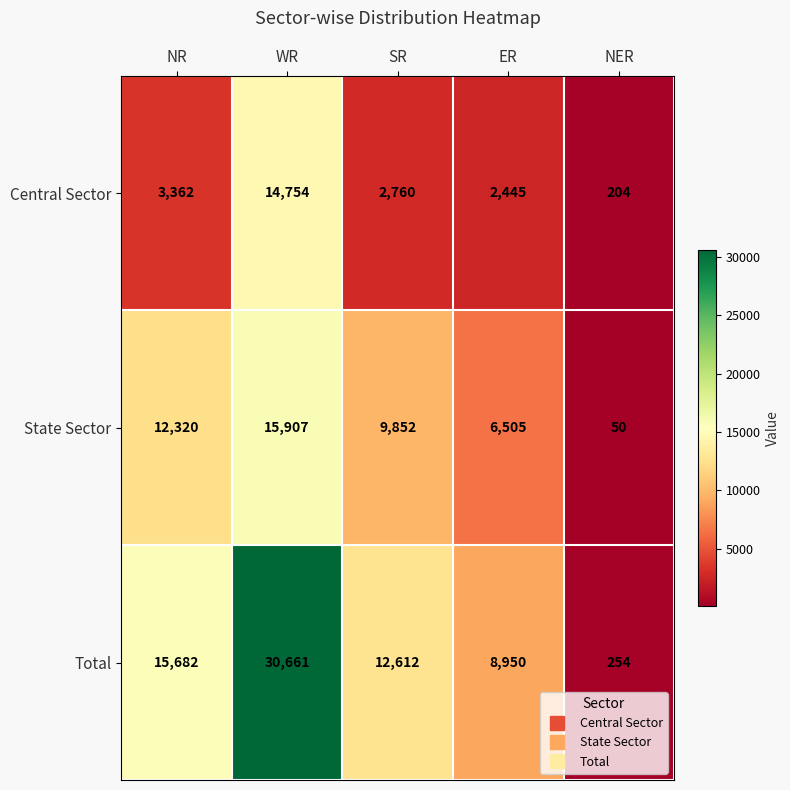

What is the difference between the maximum and minimum values in the Total series?

30407